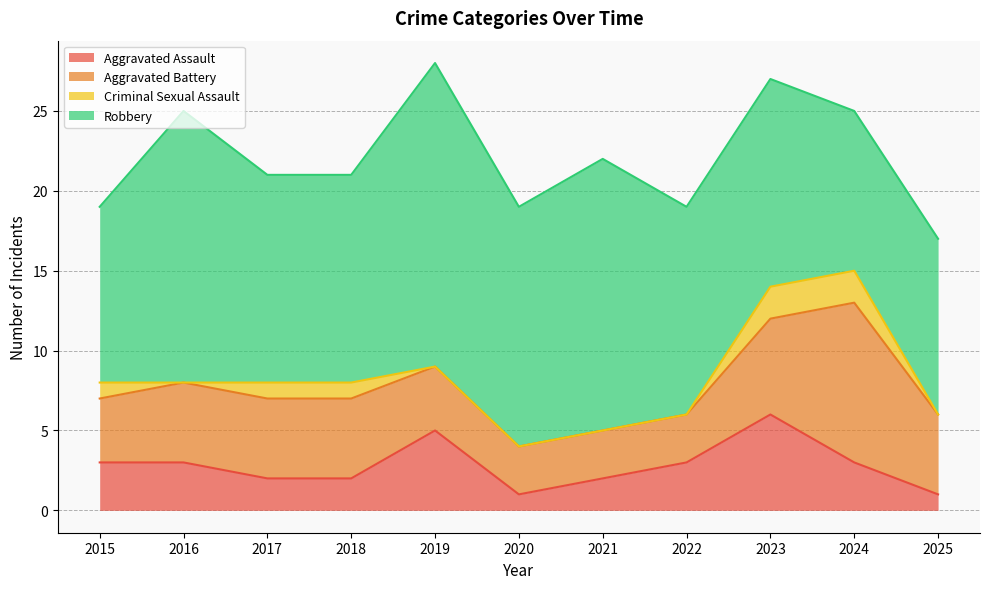

Does the chart display data point markers on the line(s)?

No